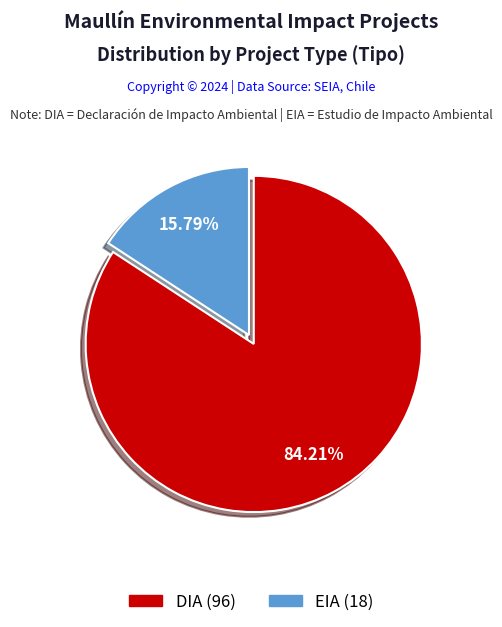

To the nearest percent, what percentage of the pie is EIA?

16%